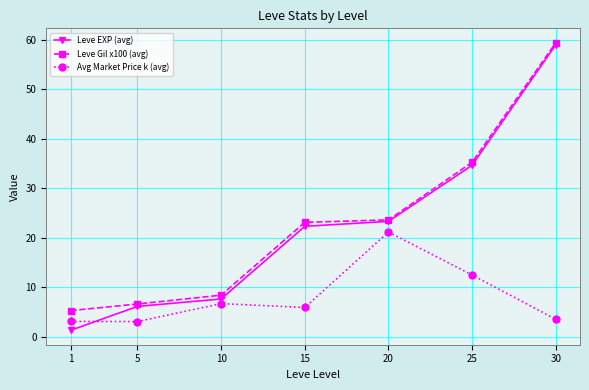

True or false: Avg Market Price k (avg) and Leve Gil x100 (avg) intersect in this chart.

False